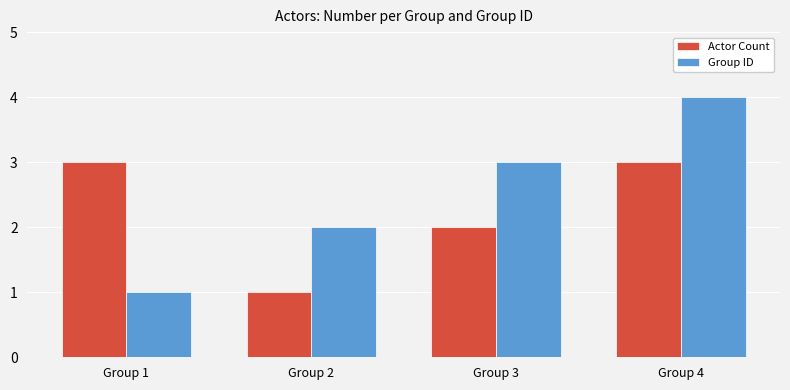

How many data points does each series have?

4